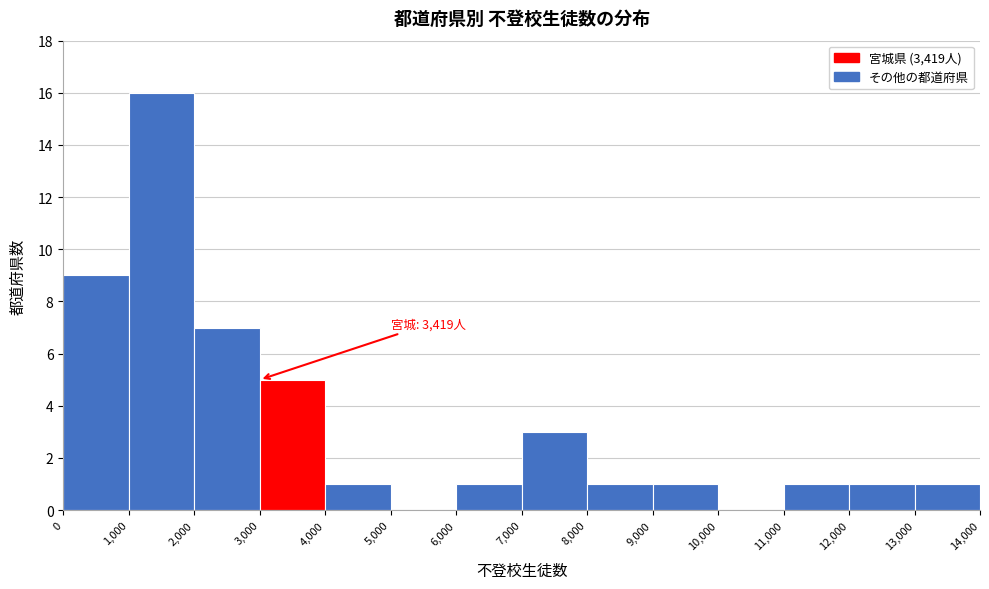

Over which range of the x-axis is the bar tallest?

1,000 to 2,000